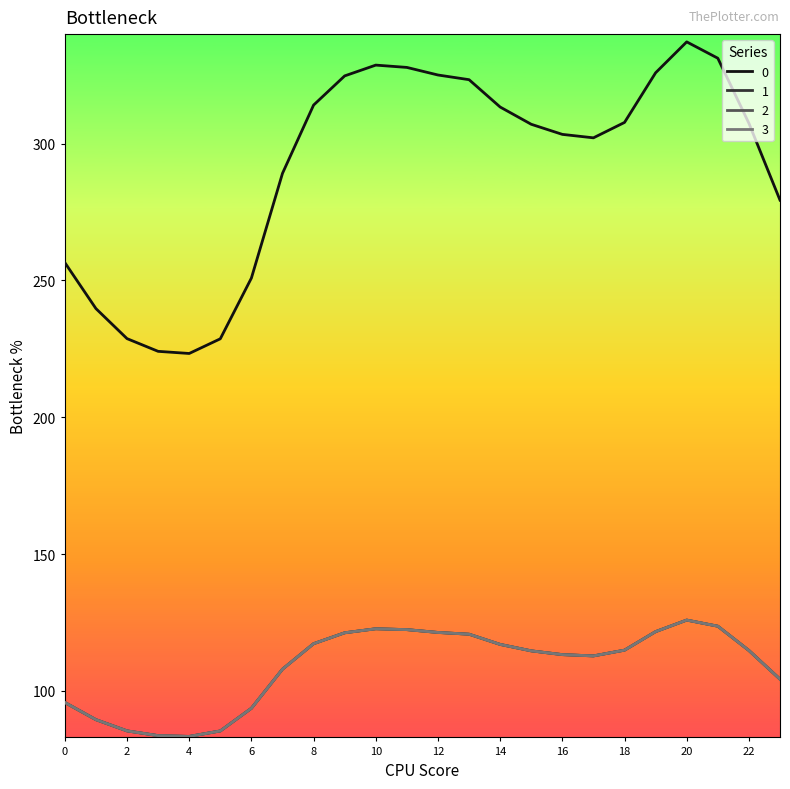

List the labels in order of 1 value, smallest first.

4, 3, 5, 2, 1, 6, 0, 23, 7, 17, 16, 15, 22, 18, 14, 8, 13, 9, 12, 19, 11, 10, 21, 20